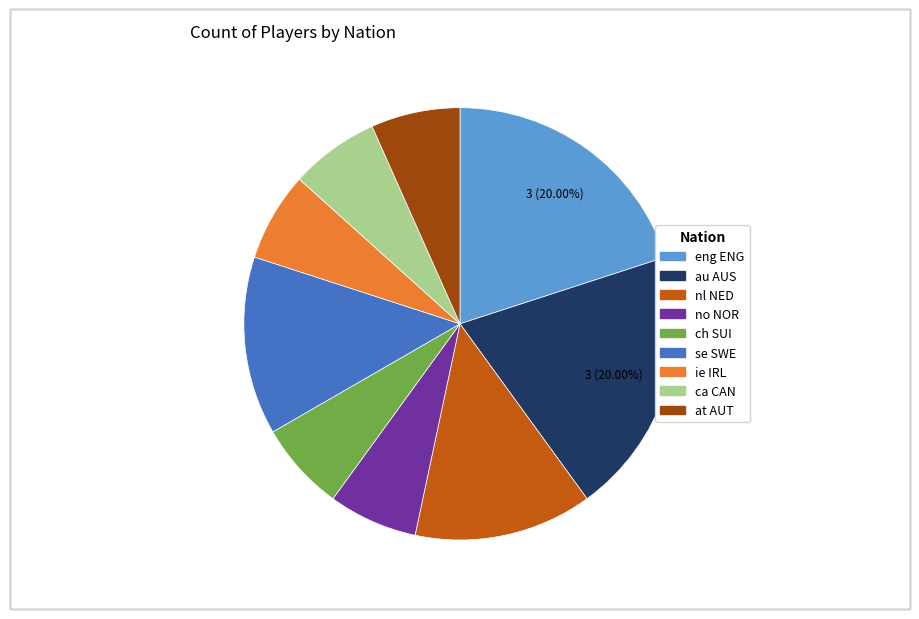

To the nearest percent, what percentage of the pie is se SWE?

13%